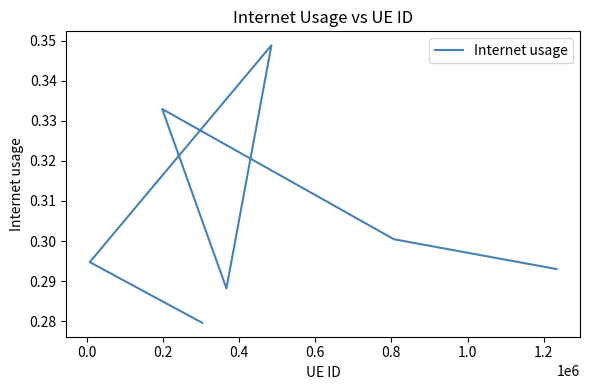

How many distinct data groups are displayed?

1